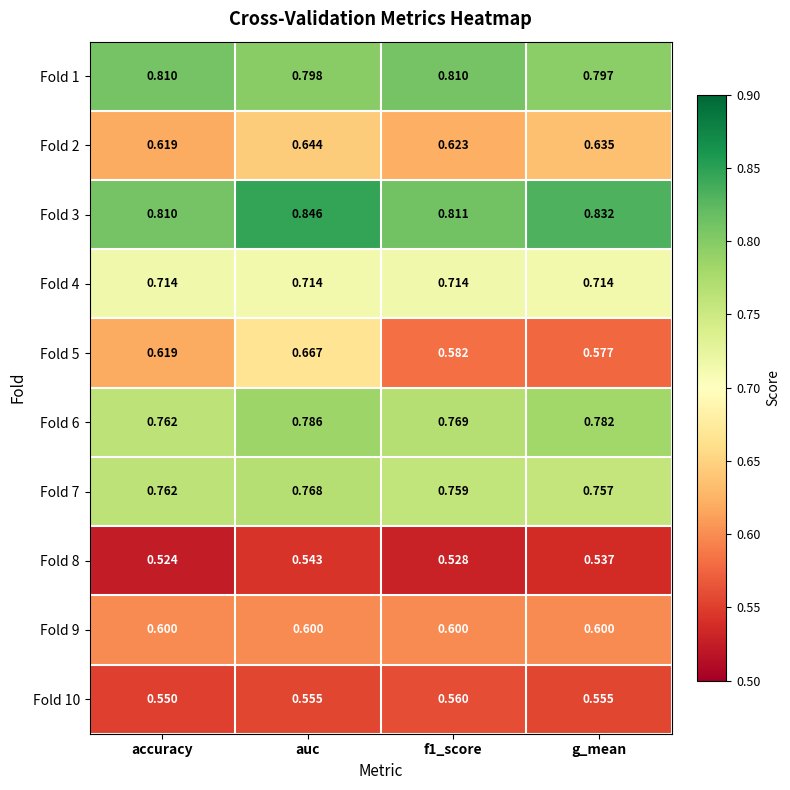

Which series has the largest total across all categories?

Fold 3